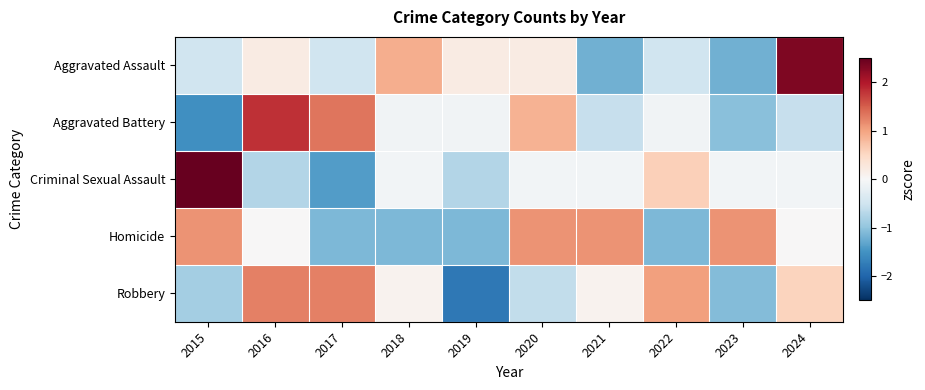

At which category is the sum across all series the highest?

2016